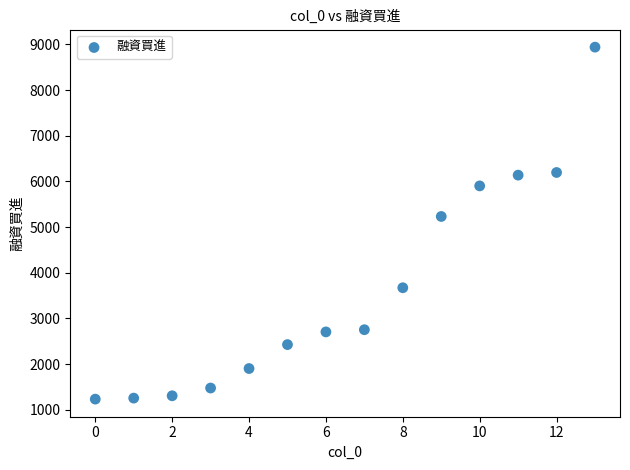

What is the range of Y values (max minus min)?

7708